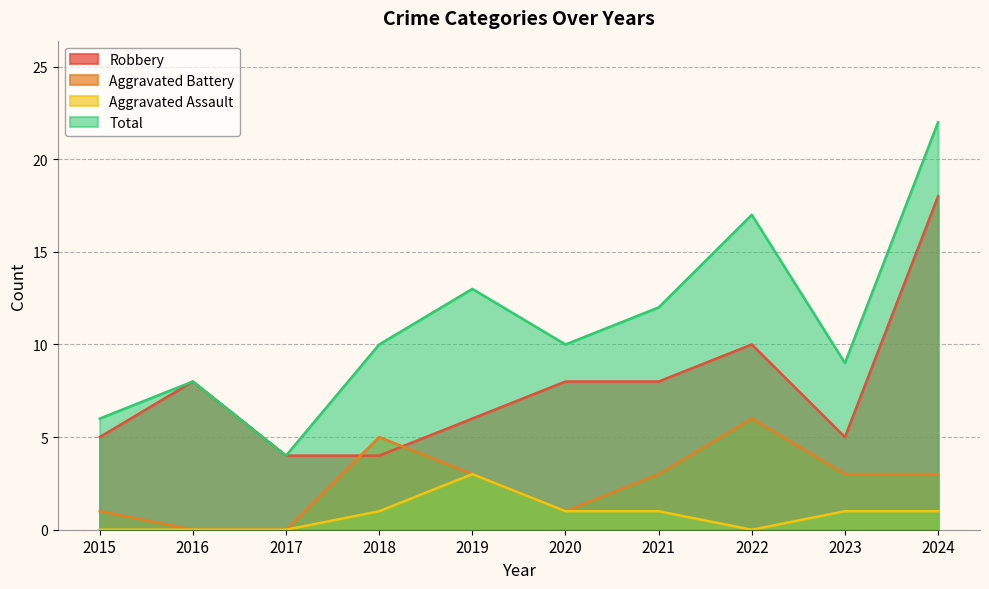

Does the chart display data point markers on the line(s)?

No